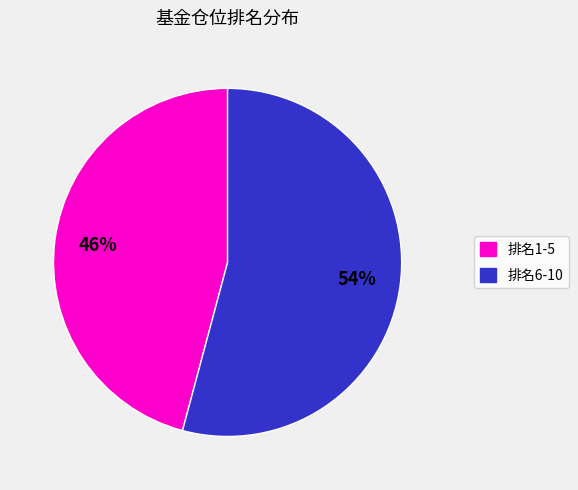

To the nearest percent, what is the average slice percentage?

50%